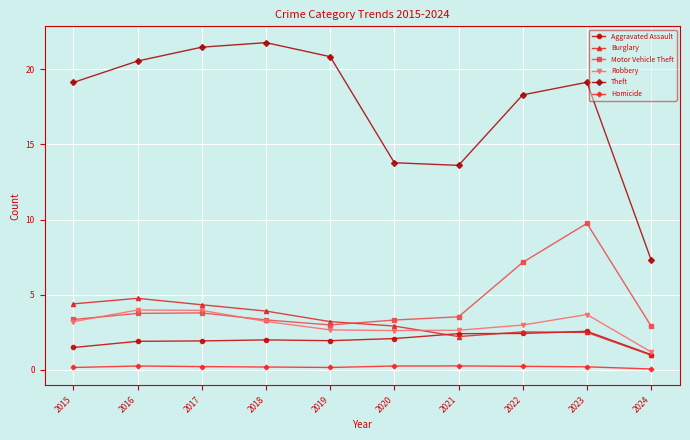

True or false: Motor Vehicle Theft and Homicide cross at least once.

False